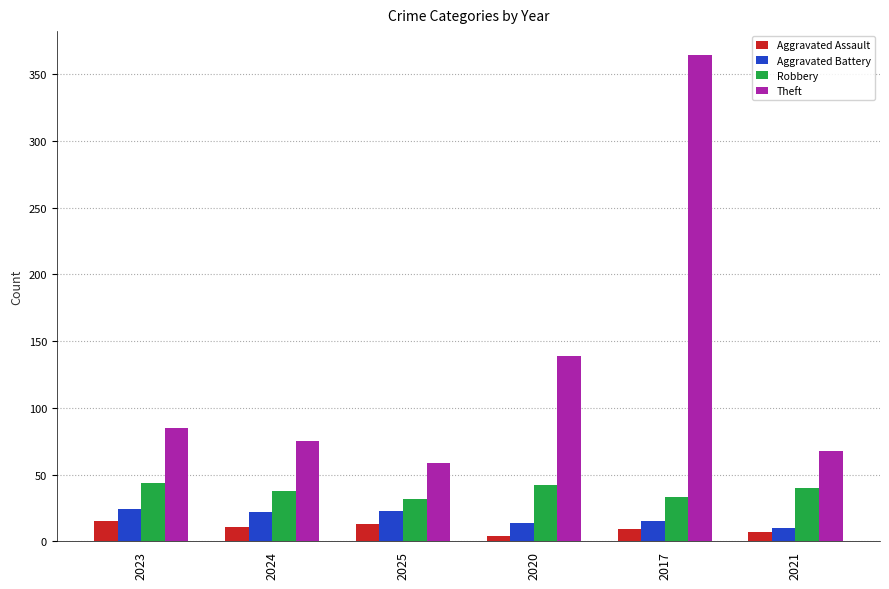

At 2017, list the series in order from smallest to largest.

Aggravated Assault, Aggravated Battery, Robbery, Theft